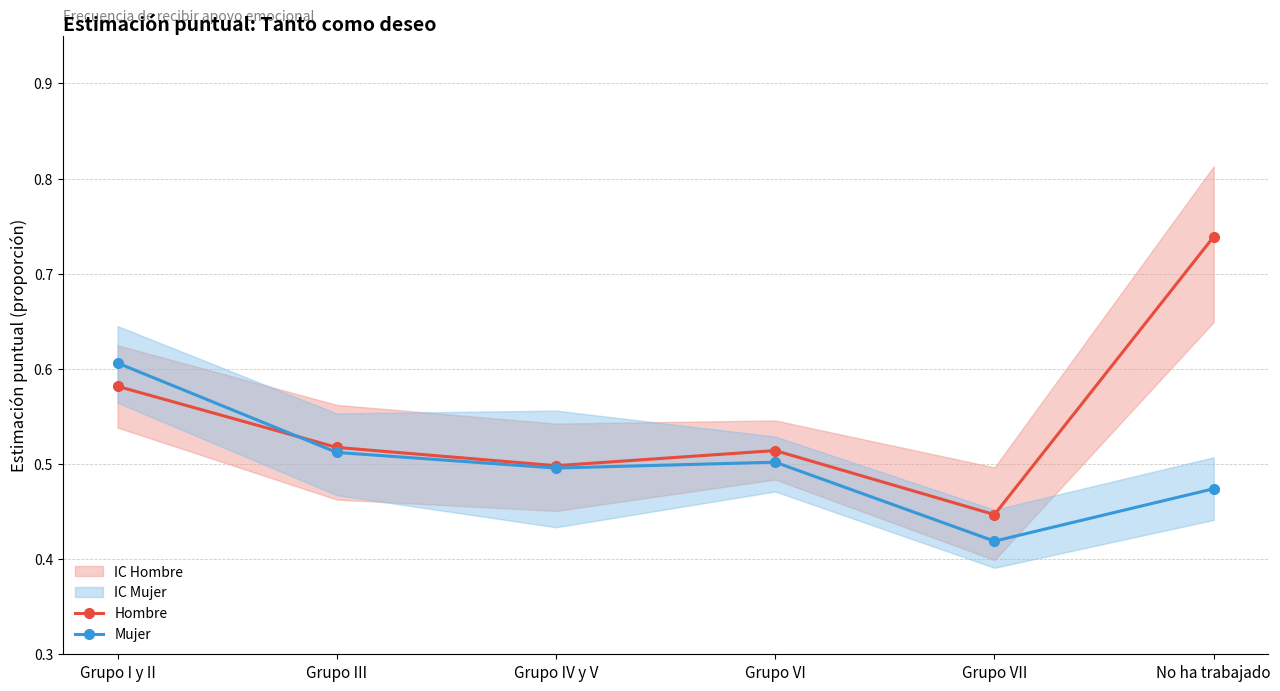

Which label corresponds to the smallest value in the chart?

Grupo VII